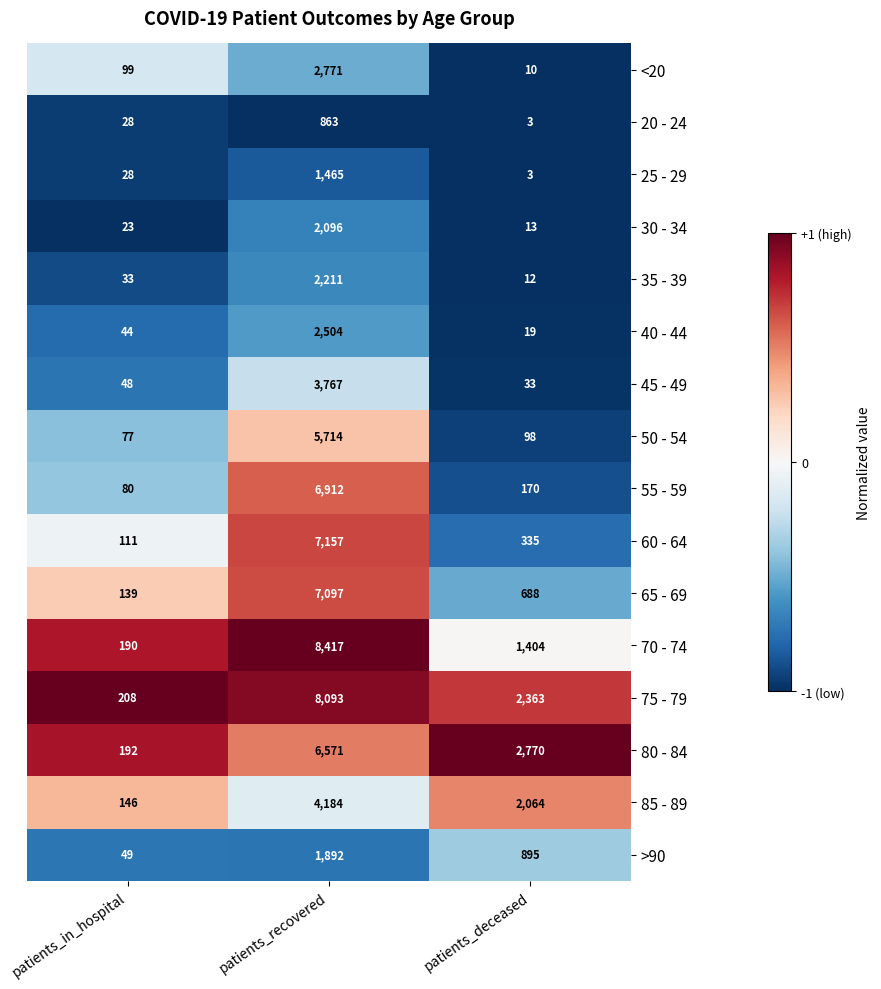

How many categories are shown in the chart?

3